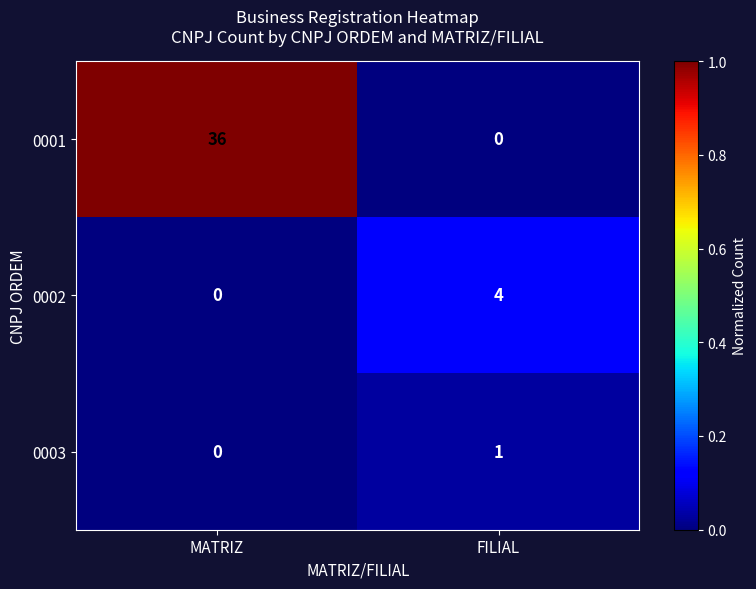

At which label does 0001 reach its peak?

MATRIZ